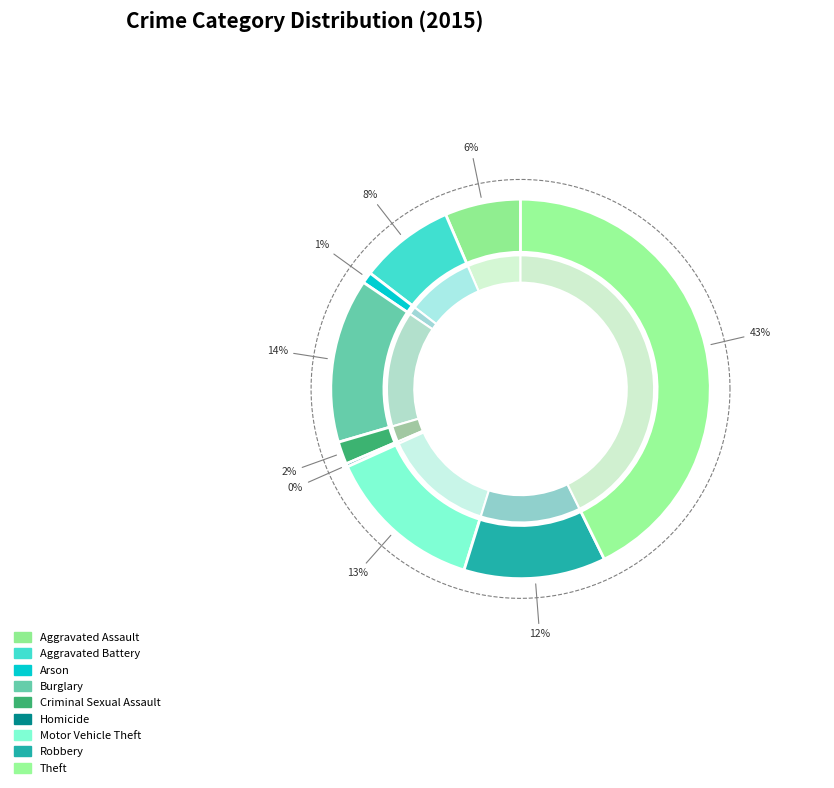

To the nearest percent, what is the difference between the largest and smallest slice percentages?

42%